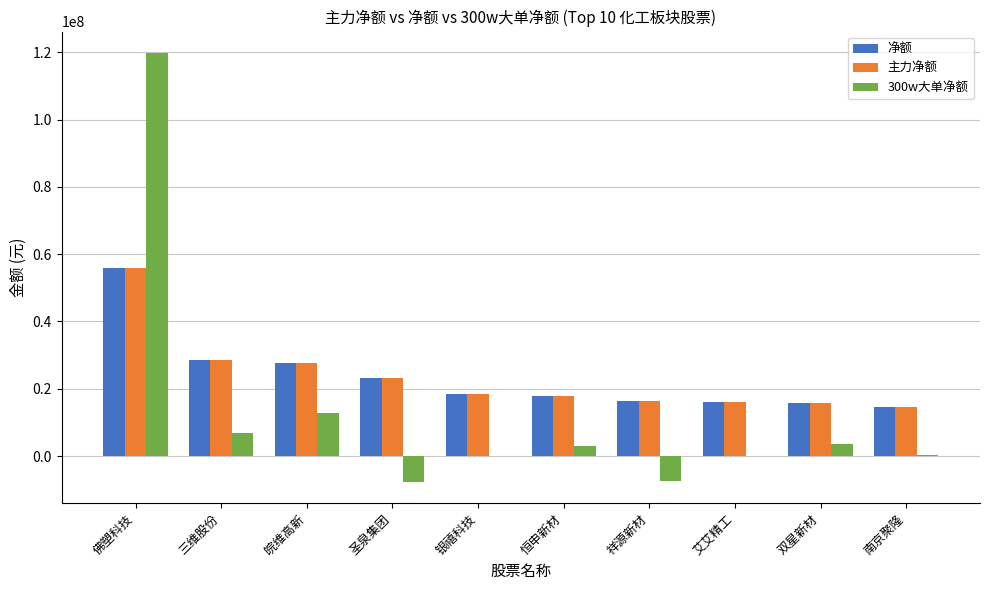

What is the sum of the 主力净额 values at 银禧科技 and 祥源新材?

34716304